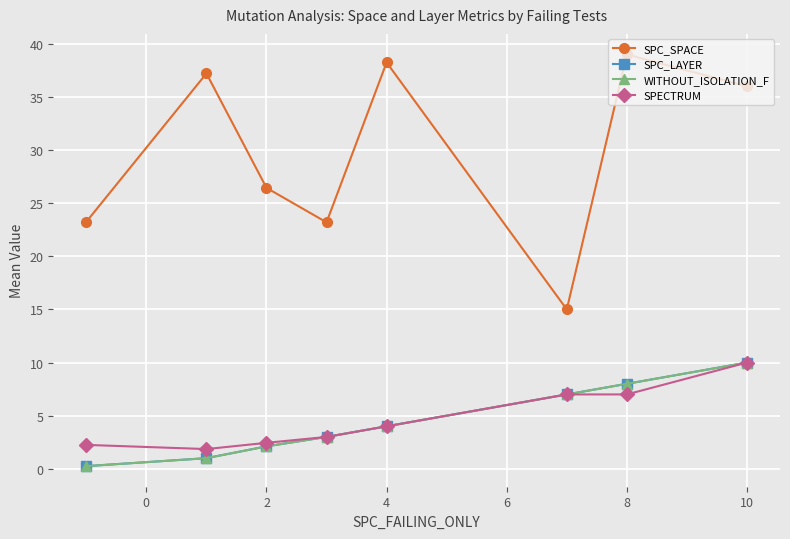

Is this an area chart (filled region under the line)?

No